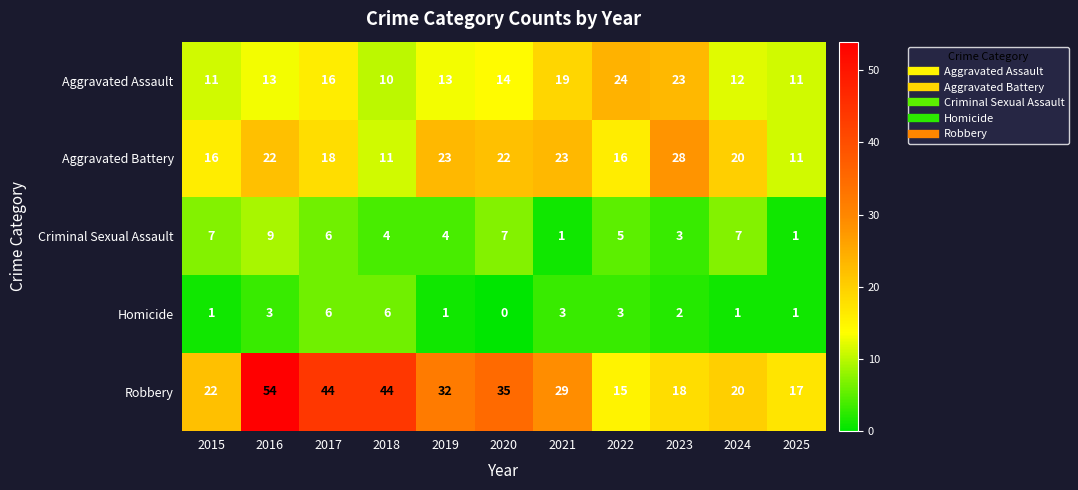

At which label does Criminal Sexual Assault first exceed 5?

2015